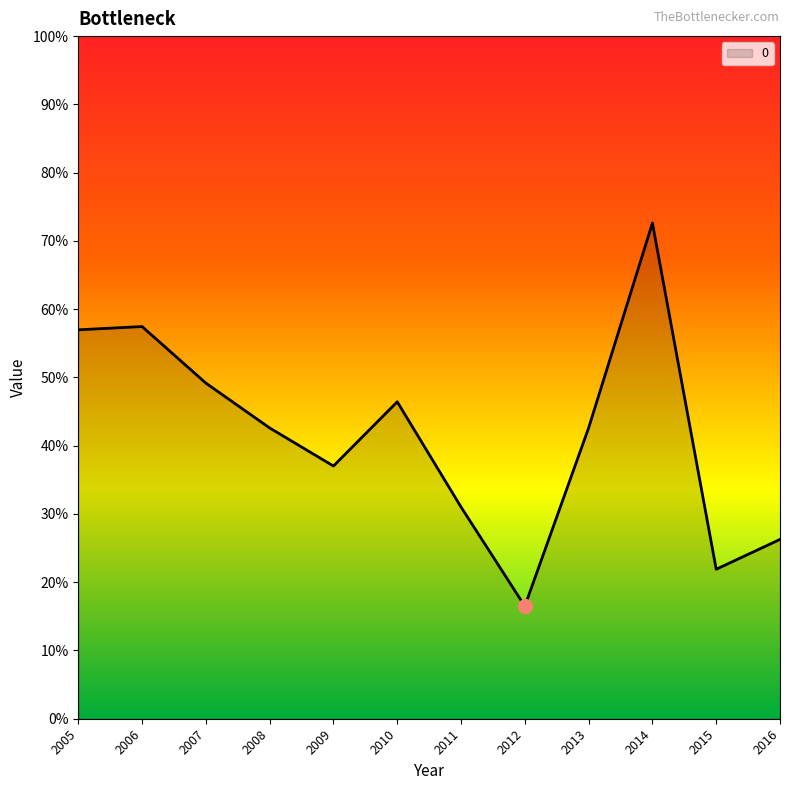

Does the chart have visible grid lines?

No